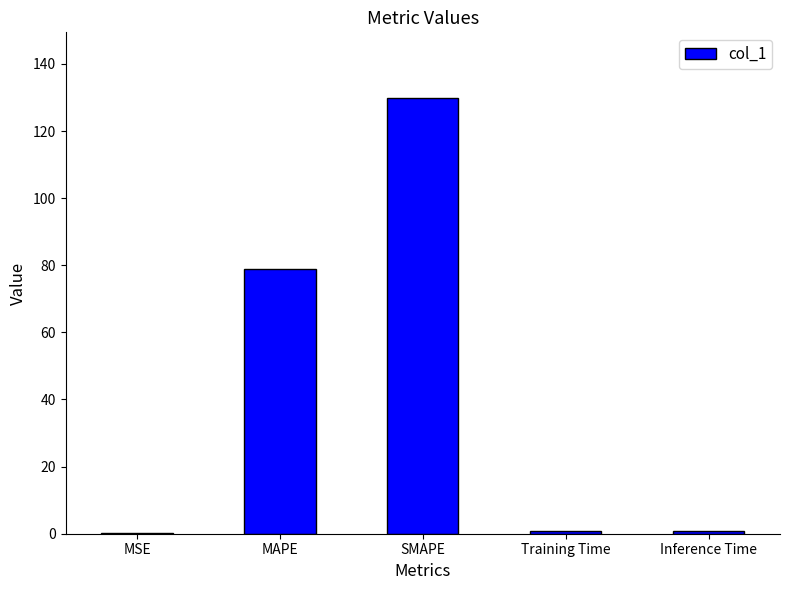

What is the greatest value displayed?

129.9